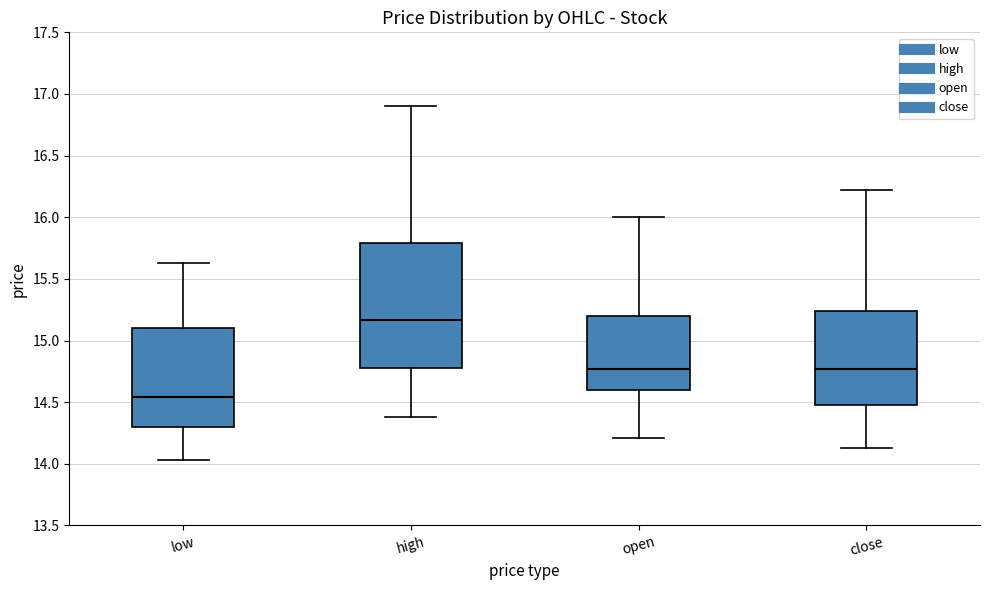

Reading left to right, read every box against the y-axis: the position of its median line, the range the box covers, and the ends of its whiskers. The values are not printed on the chart, so give them approximately, as read against the axis.

low: median 14.55, box 14.30 to 15.10, whiskers 14.05 to 15.65
high: median 15.15, box 14.80 to 15.80, whiskers 14.40 to 16.90
open: median 14.75, box 14.60 to 15.20, whiskers 14.20 to 16.00
close: median 14.75, box 14.50 to 15.25, whiskers 14.15 to 16.20